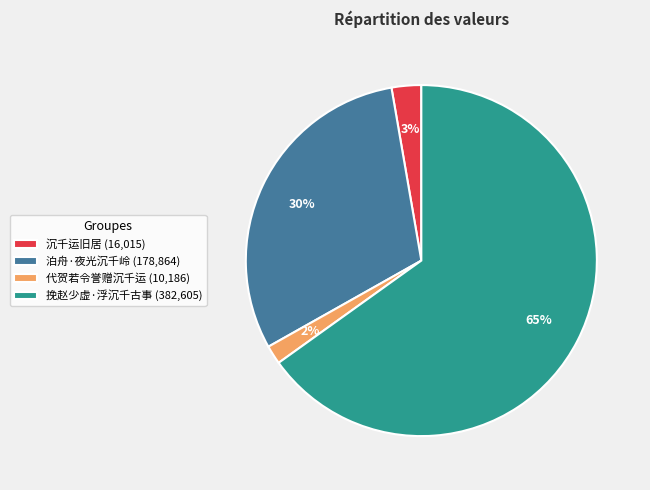

Between 沉千运旧居 (16,015) and 泊舟·夜光沉千岭 (178,864), which is larger?

泊舟·夜光沉千岭 (178,864)